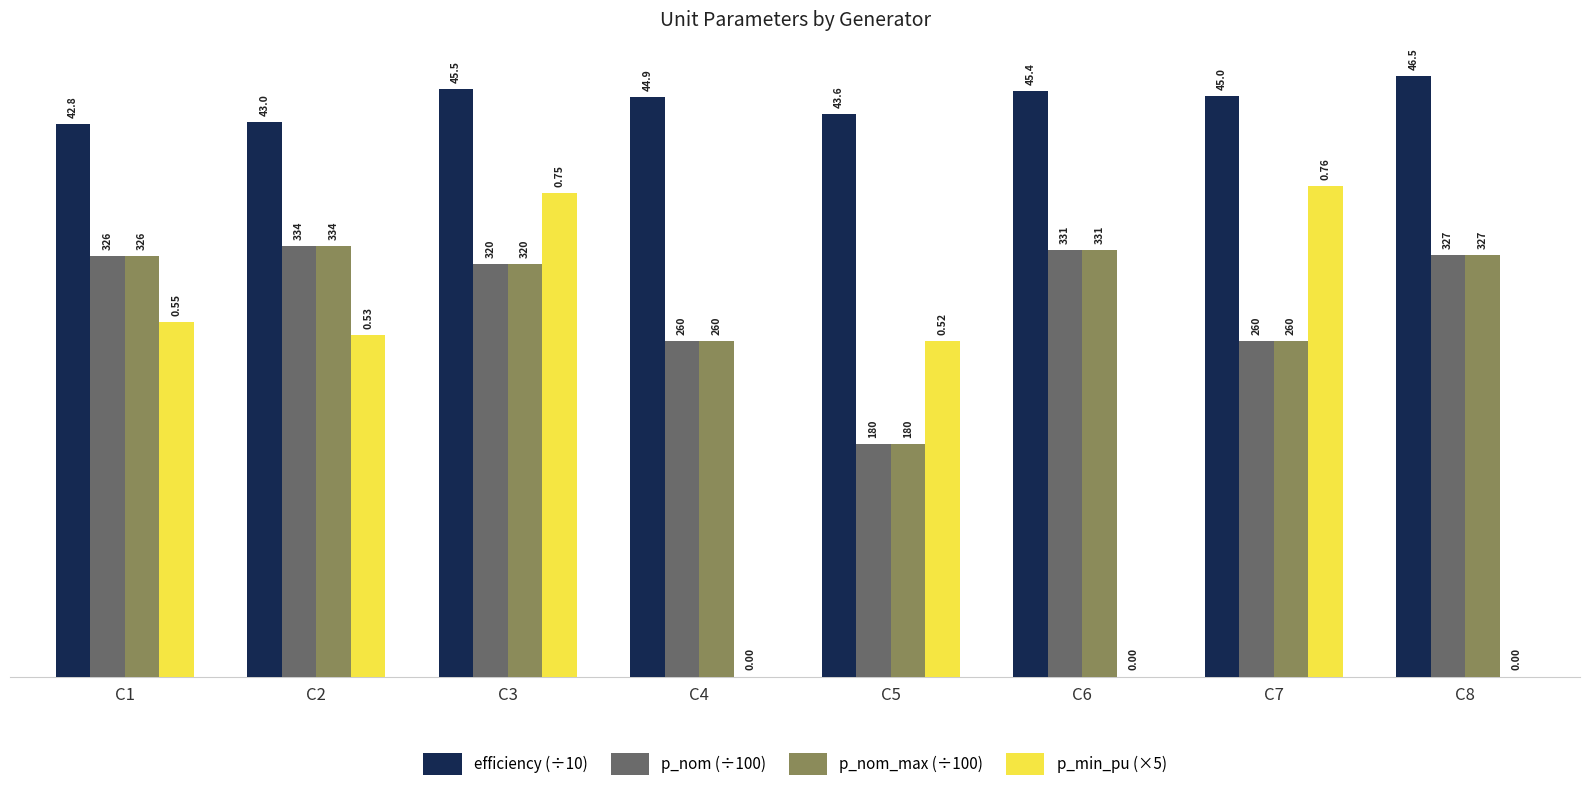

Reading left to right, extract all data points from this chart.

efficiency (÷10): C1=4.3	C2=4.3	C3=4.6	C4=4.5	C5=4.4	C6=4.5	C7=4.5	C8=4.7
p_nom (÷100): C1=3.3	C2=3.3	C3=3.2	C4=2.6	C5=1.8	C6=3.3	C7=2.6	C8=3.3
p_nom_max (÷100): C1=3.3	C2=3.3	C3=3.2	C4=2.6	C5=1.8	C6=3.3	C7=2.6	C8=3.3
p_min_pu (×5): C1=2.8	C2=2.7	C3=3.8	C4=0.0	C5=2.6	C6=0.0	C7=3.8	C8=0.0